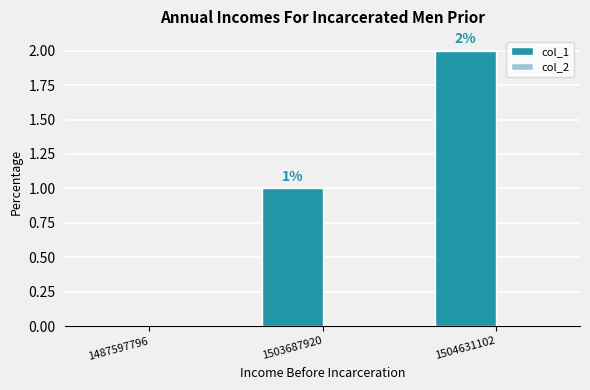

What is the change in value from 1487597796 to 1503687920?

+1